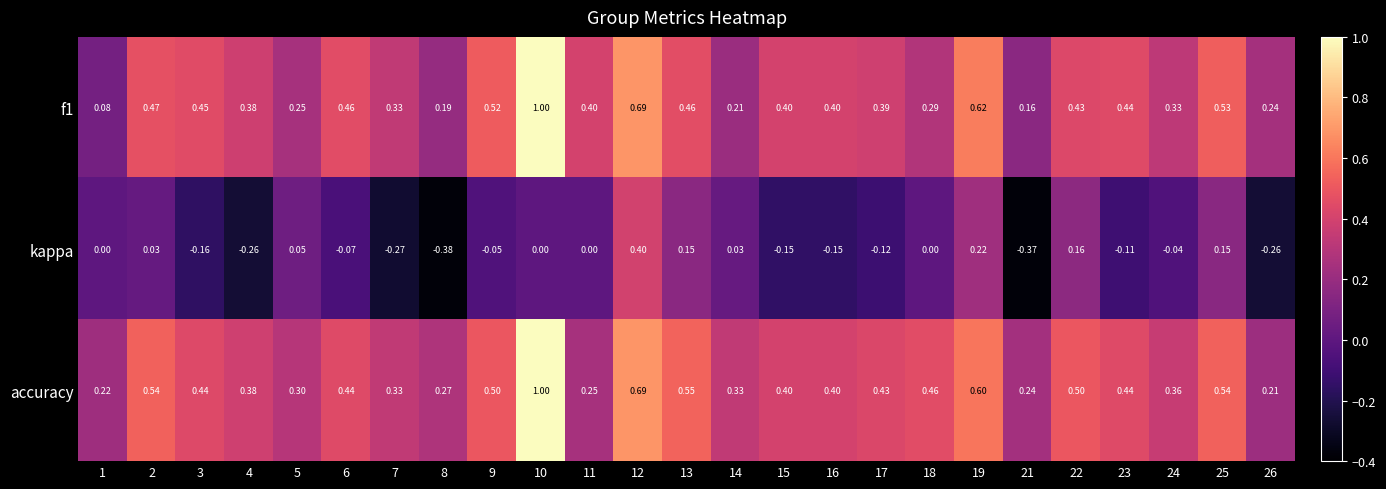

Between 15 and 26, which series saw the biggest shift?

accuracy